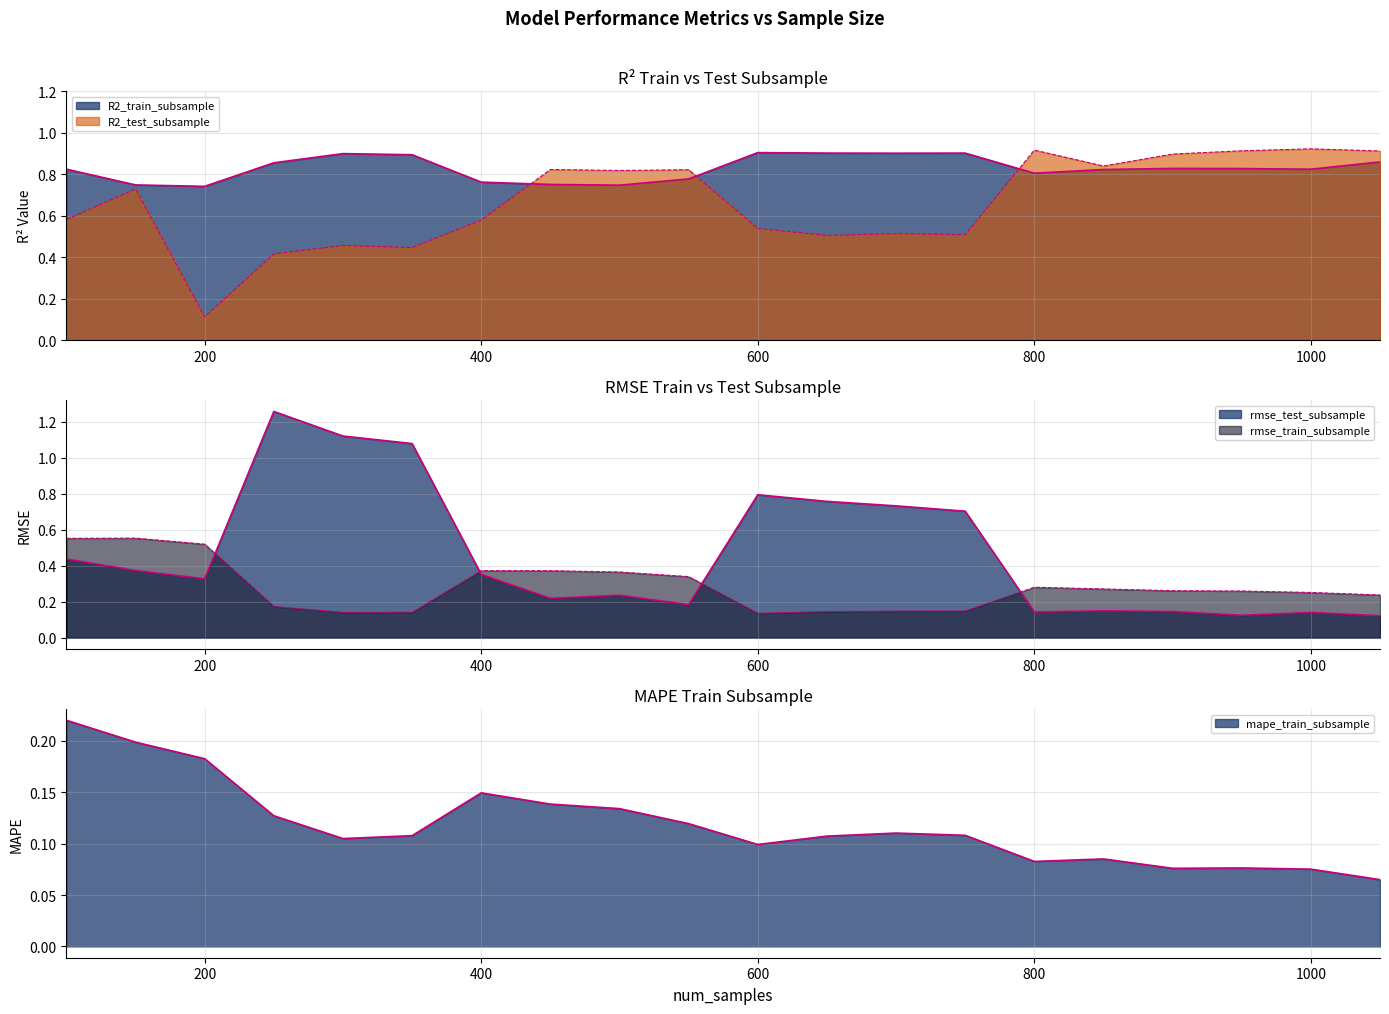

What is the difference between the maximum and second lowest values in the R2_train_subsample series?

0.2